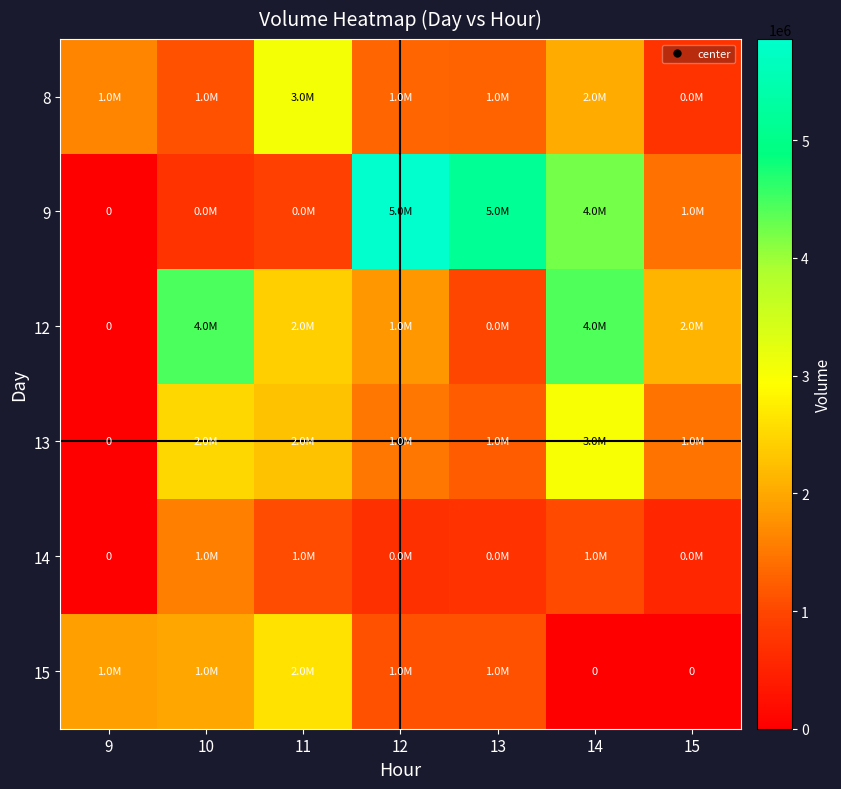

Is the value of 15 at 11 greater than the value of 13 at 12?

Yes